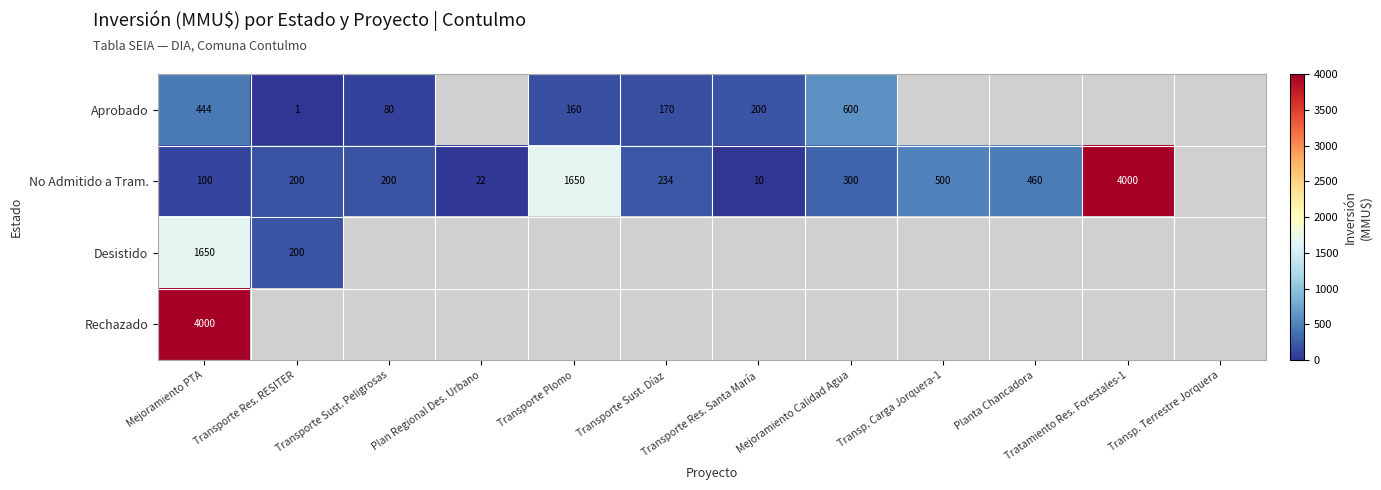

Is it true that Aprobado equals 49 at Transporte Plomo?

False